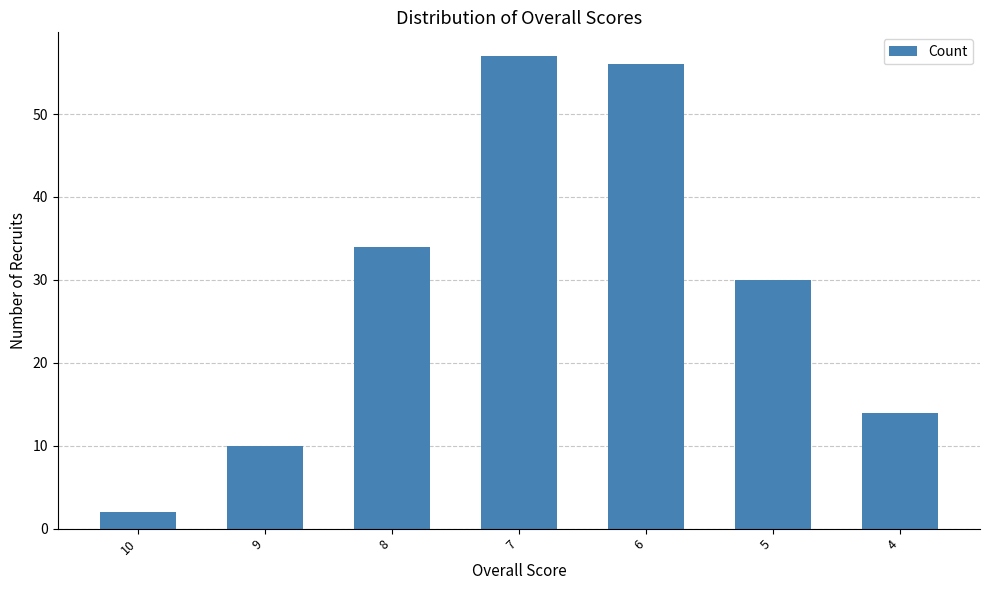

The chart shows a value of 14 at 4. True or false?

True